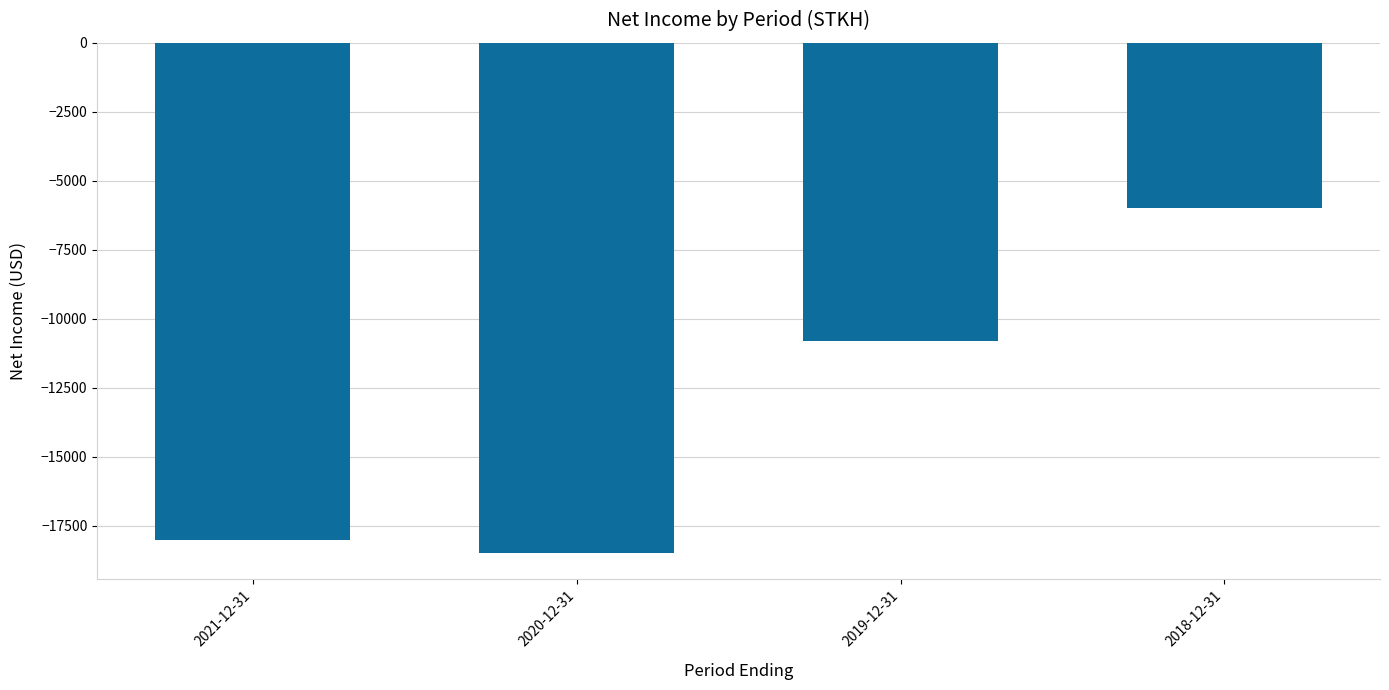

The chart shows a value of -6000 at 2018-12-31. True or false?

True